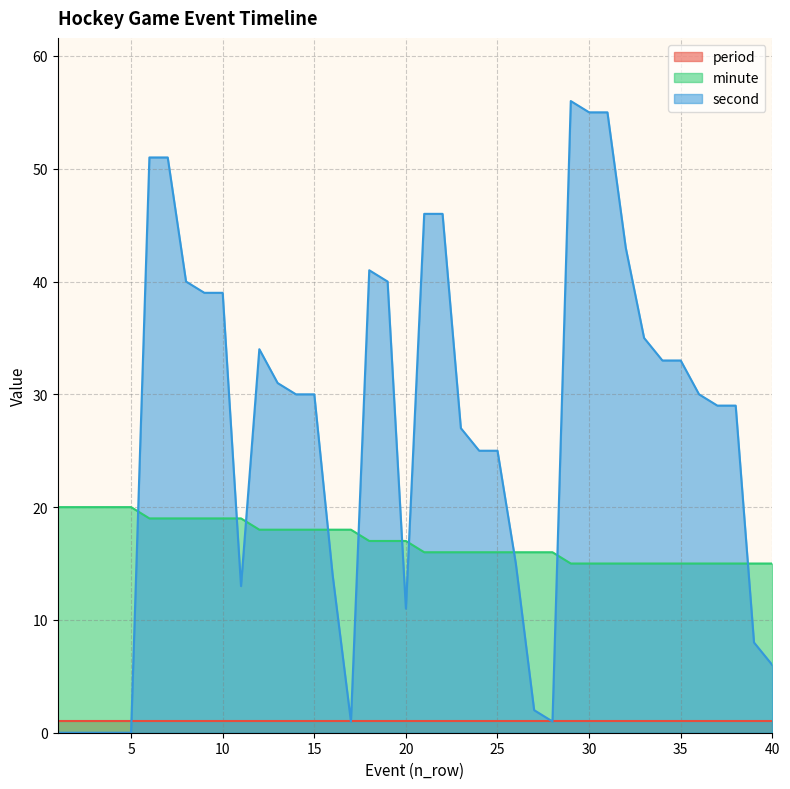

Count the minute values in the range 15 to 19.

35